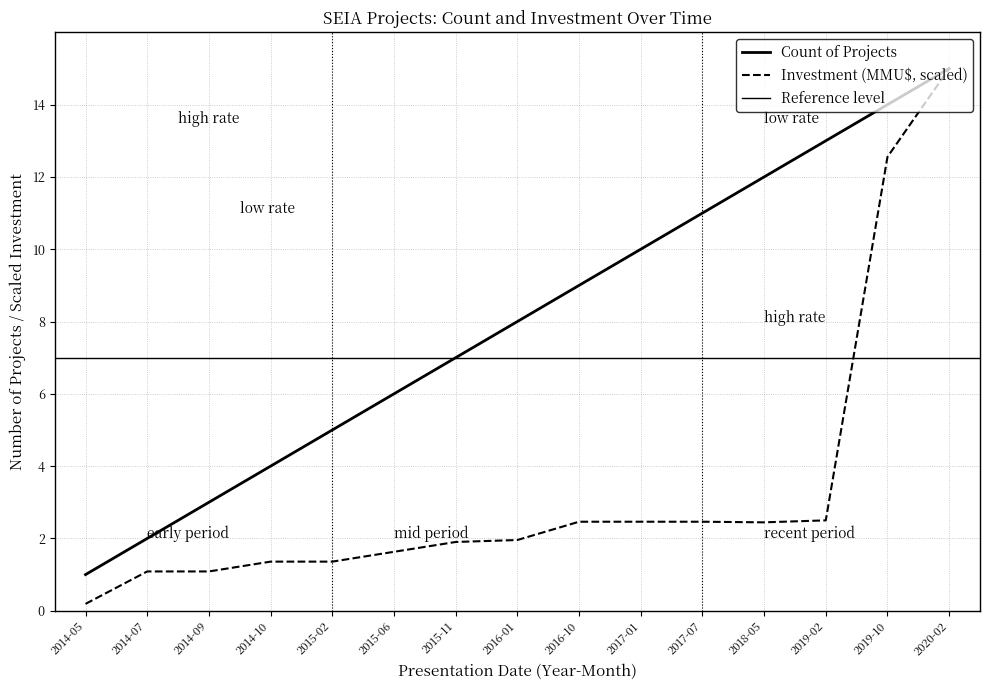

What is the spread (max minus min) of values at 2016-10?

6.5